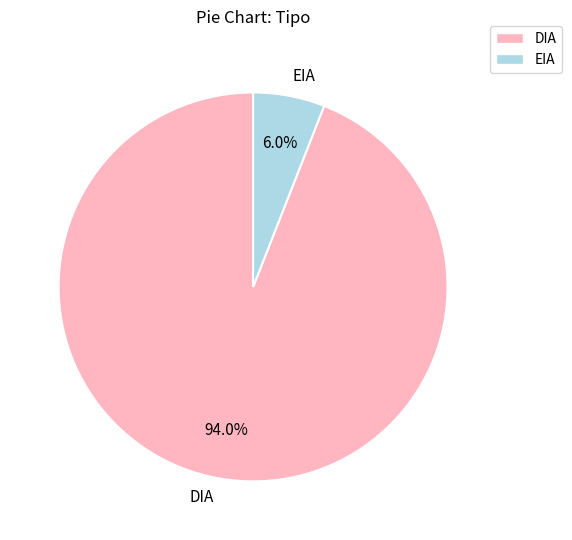

To the nearest percent, what percentage of the pie is EIA?

6%